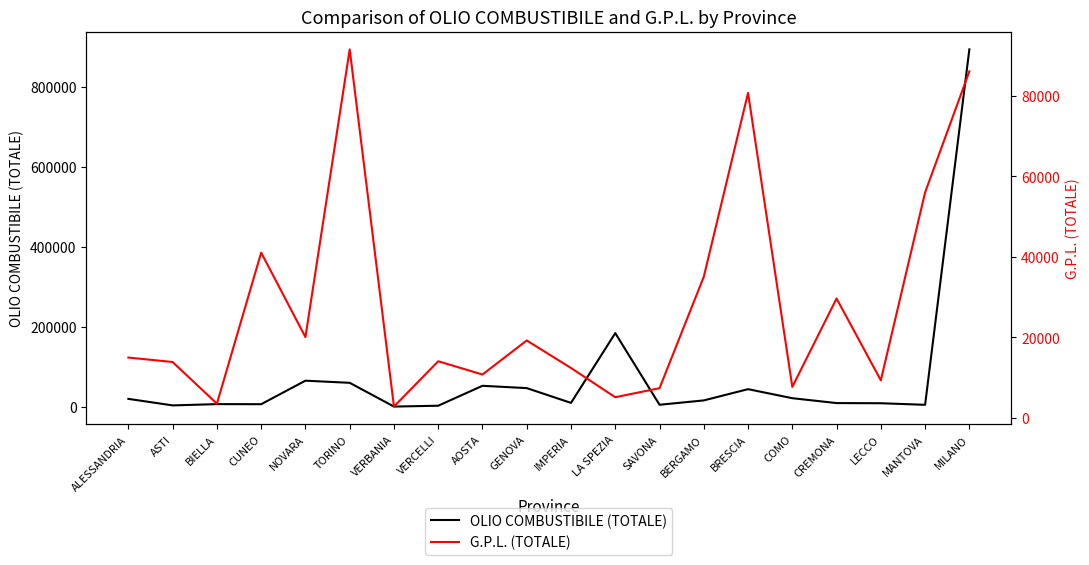

Which series has the largest range (max minus min)?

OLIO COMBUSTIBILE (TOTALE)